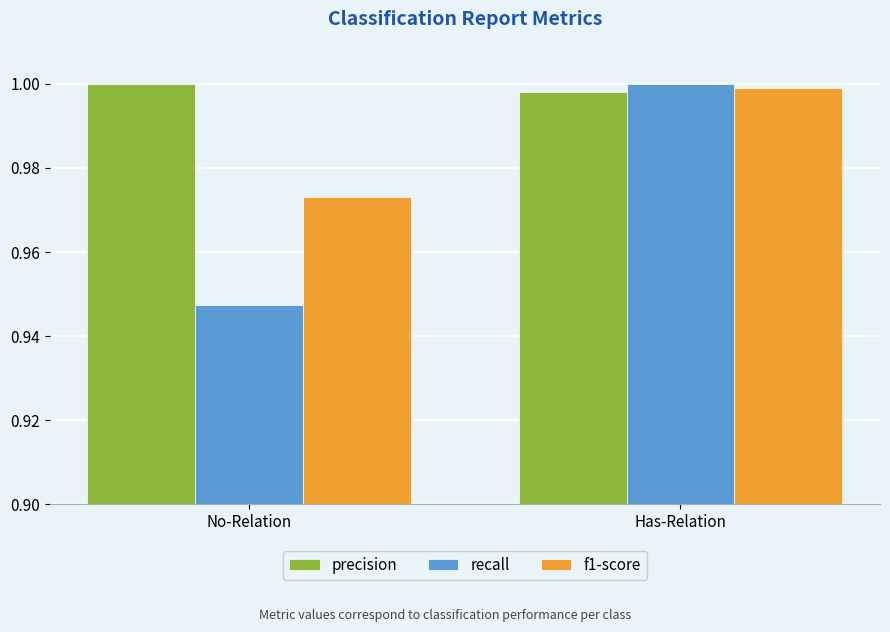

What is the sum of the recall values at No-Relation and Has-Relation?

1.9